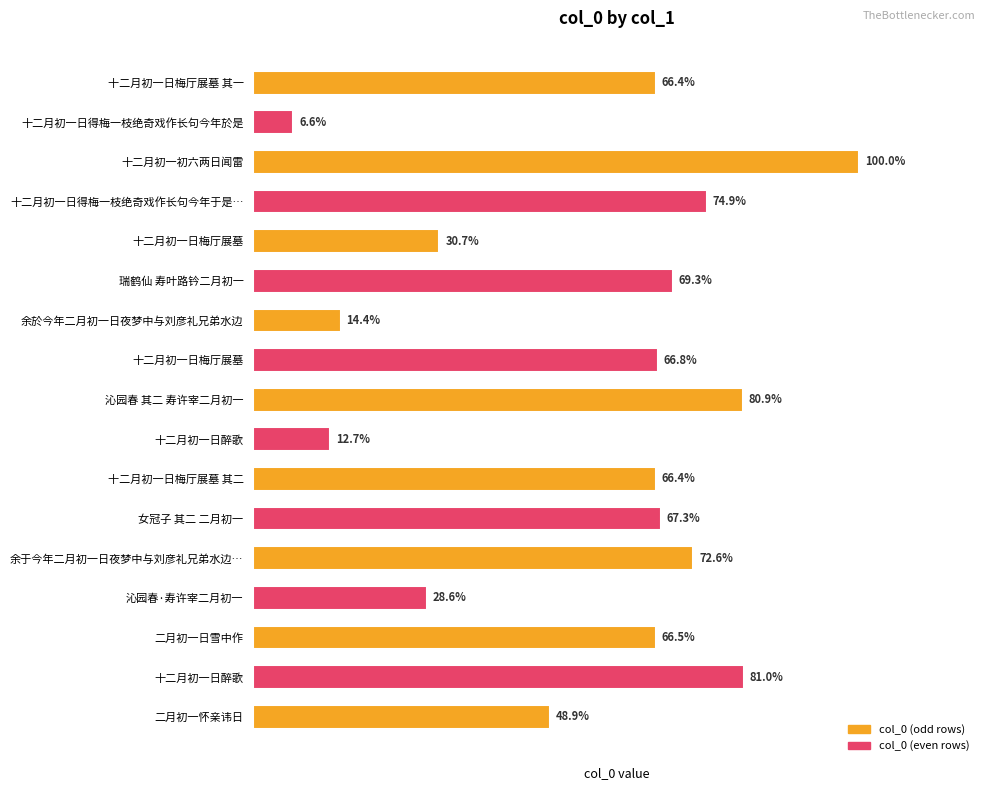

What is the difference between the values at 十二月初一日醉歌 and 十二月初一日梅厅展墓 其二?

180522